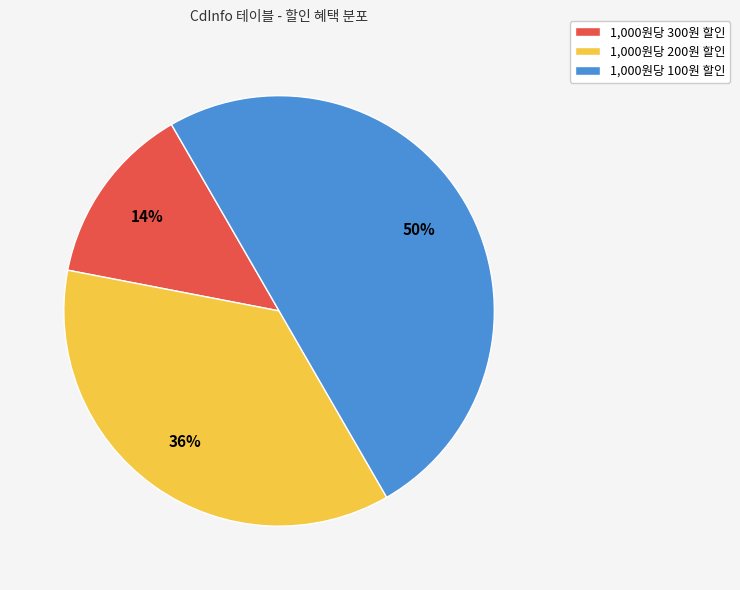

Which has a higher value, 1,000원당 100원 할인 or 1,000원당 300원 할인?

1,000원당 100원 할인